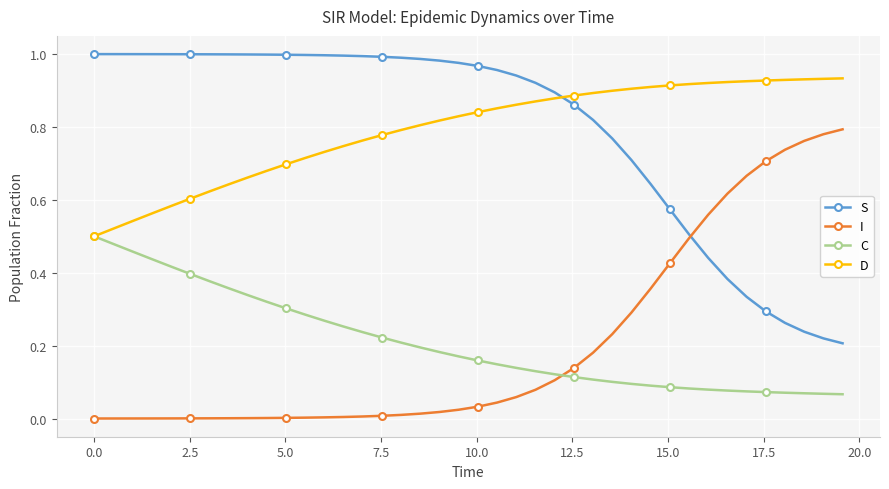

How many times do D and S cross each other?

1